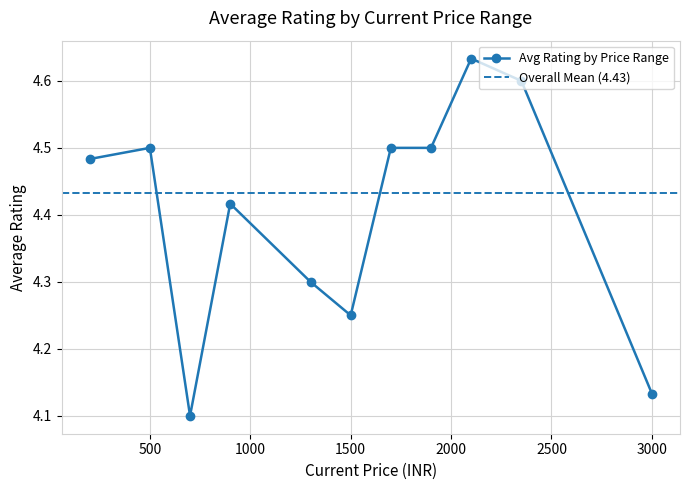

What is the ratio of the value at 8 to the value at 11?

1.1